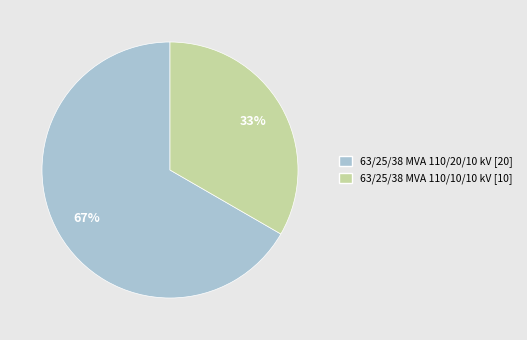

How many slices are in this pie chart?

2